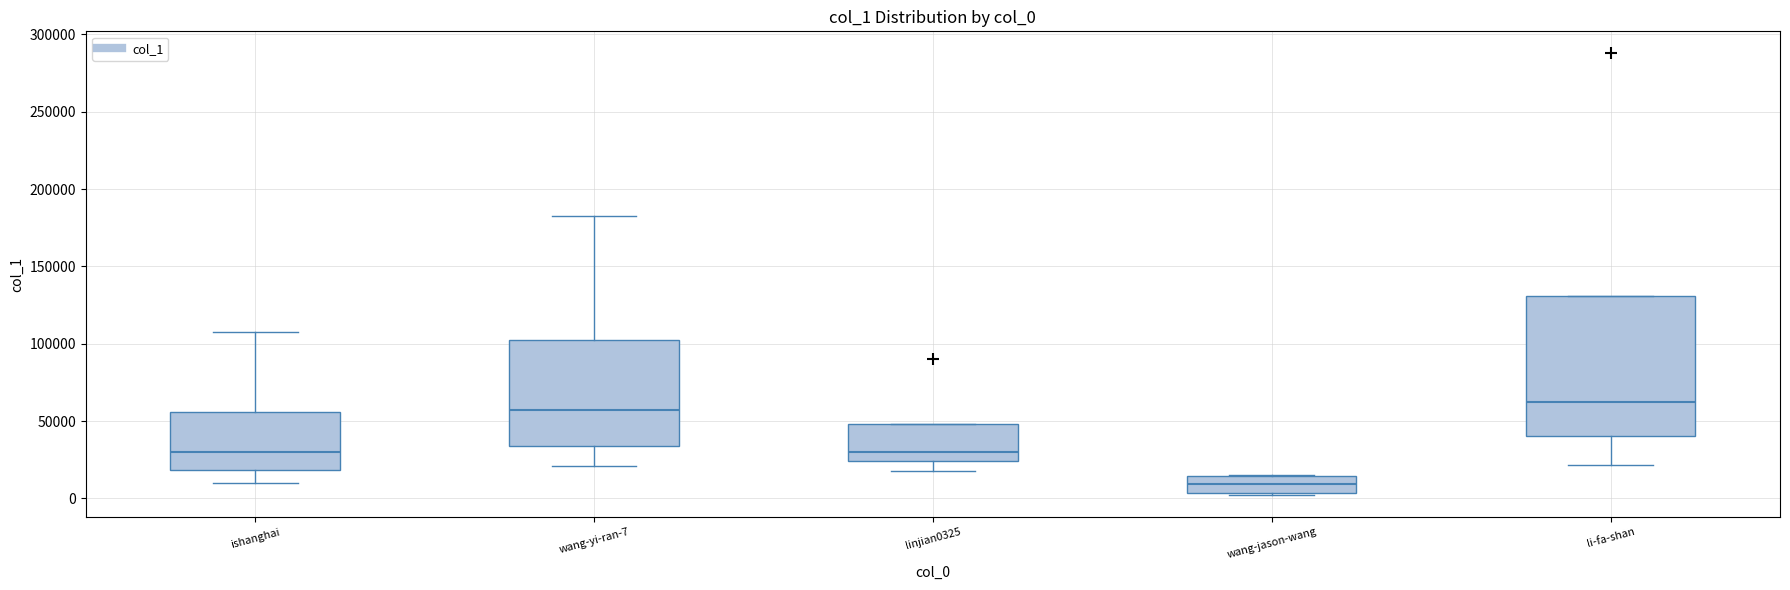

Reading left to right, transcribe this box plot: for each box, give where its median line is, the range the box spans, and where its two whiskers end, as read against the y-axis. The values are not printed on the chart, so give them approximately, as read against the axis.

ishanghai: median 30000, box 20000 to 55000, whiskers 10000 to 105000
wang-yi-ran-7: median 55000, box 35000 to 100000, whiskers 20000 to 180000
linjian0325: median 30000, box 25000 to 50000, whiskers 20000 to 50000
wang-jason-wang: median 10000, box 5000 to 15000, whiskers 0 to 15000
li-fa-shan: median 65000, box 40000 to 130000, whiskers 20000 to 130000